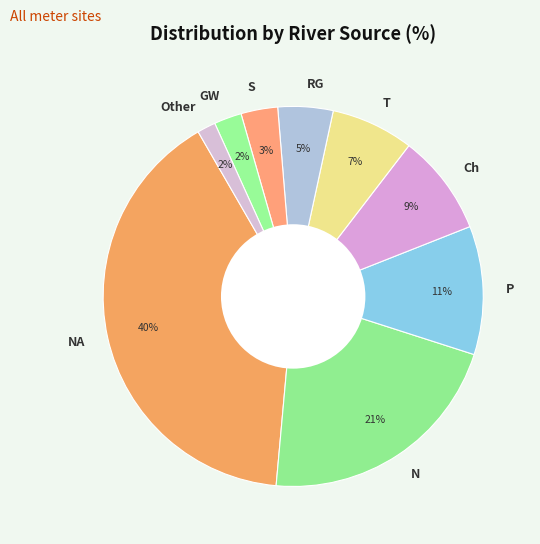

To the nearest percent, what is the combined percentage of T and Ch?

16%